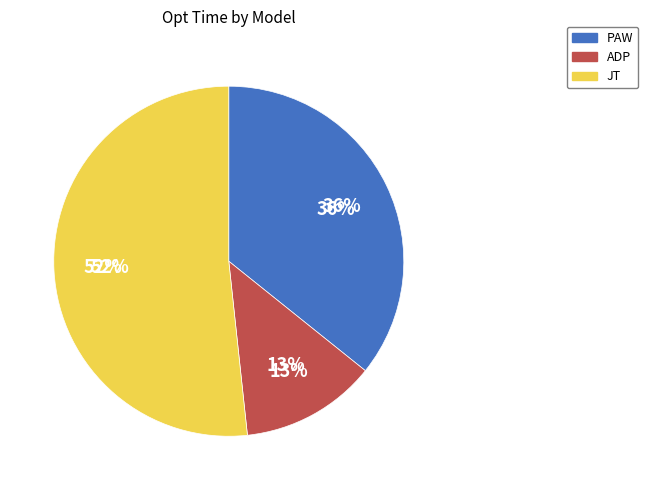

Count the number of slices in the pie.

3